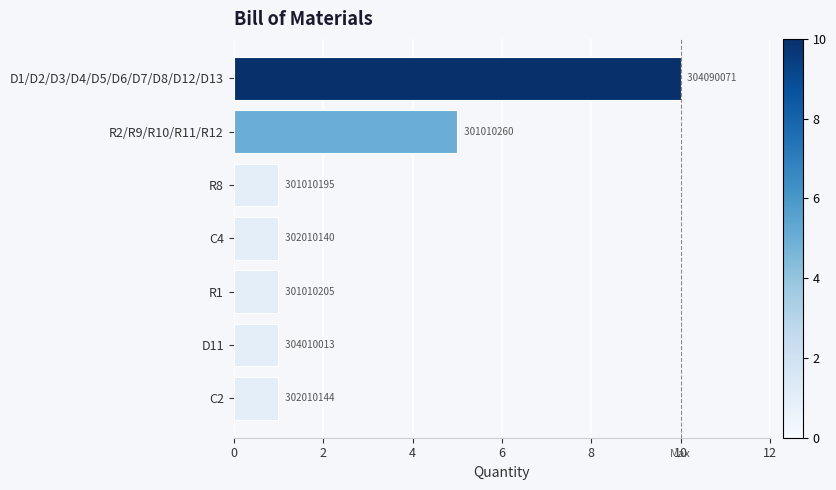

Are the bars grouped side by side (vs. stacked)?

No